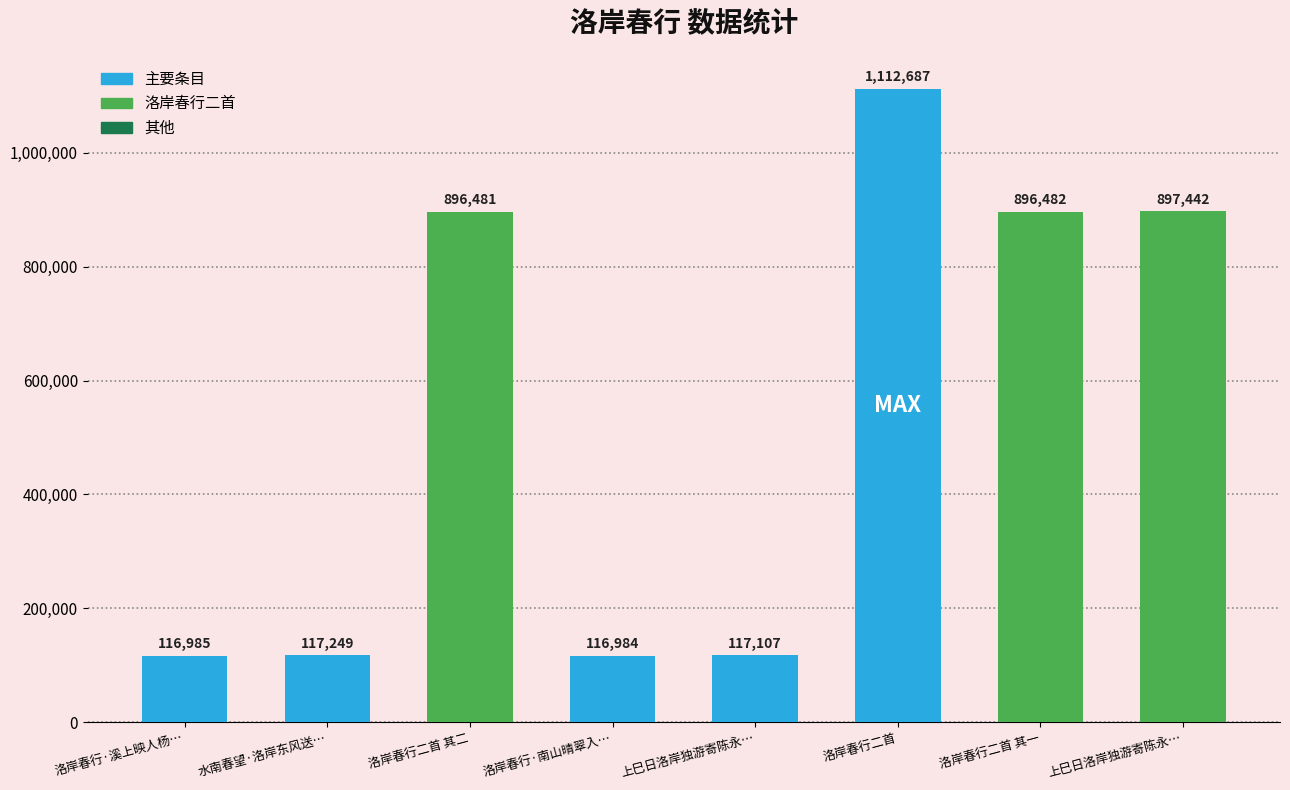

How many data points are less than 896481?

4